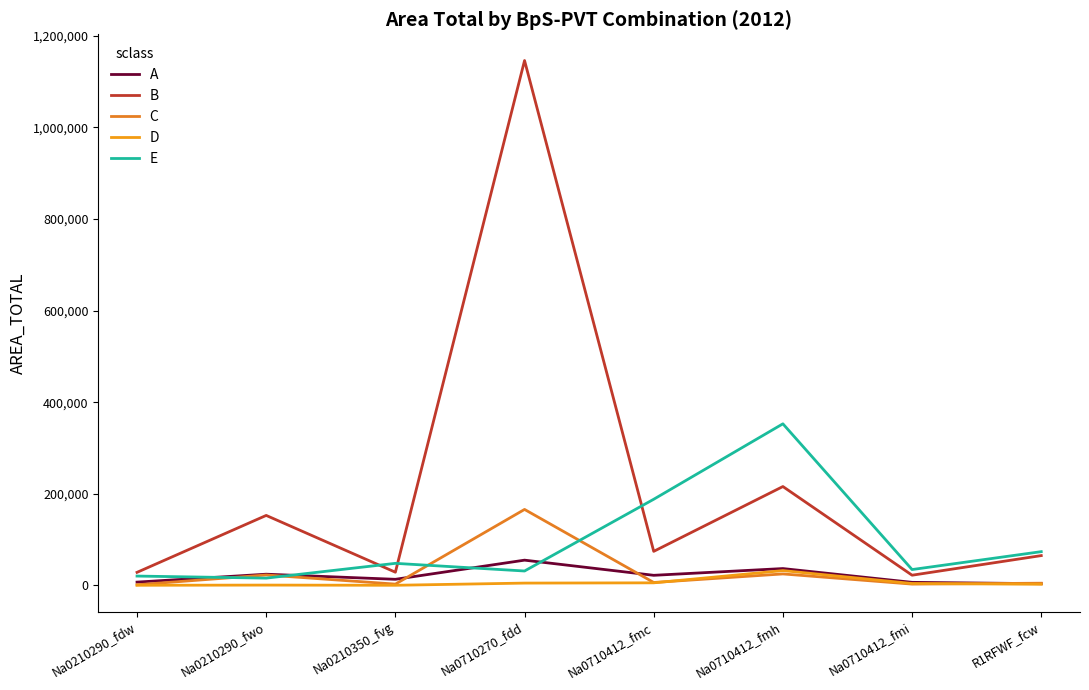

What is the smallest value displayed?

212.4